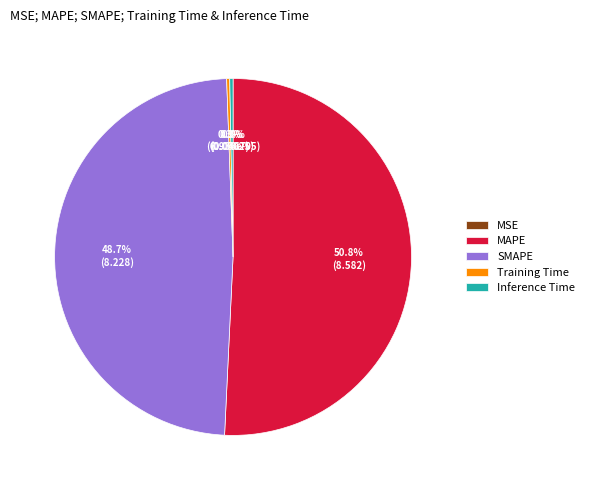

How much of the chart is everything except SMAPE?

51.3%